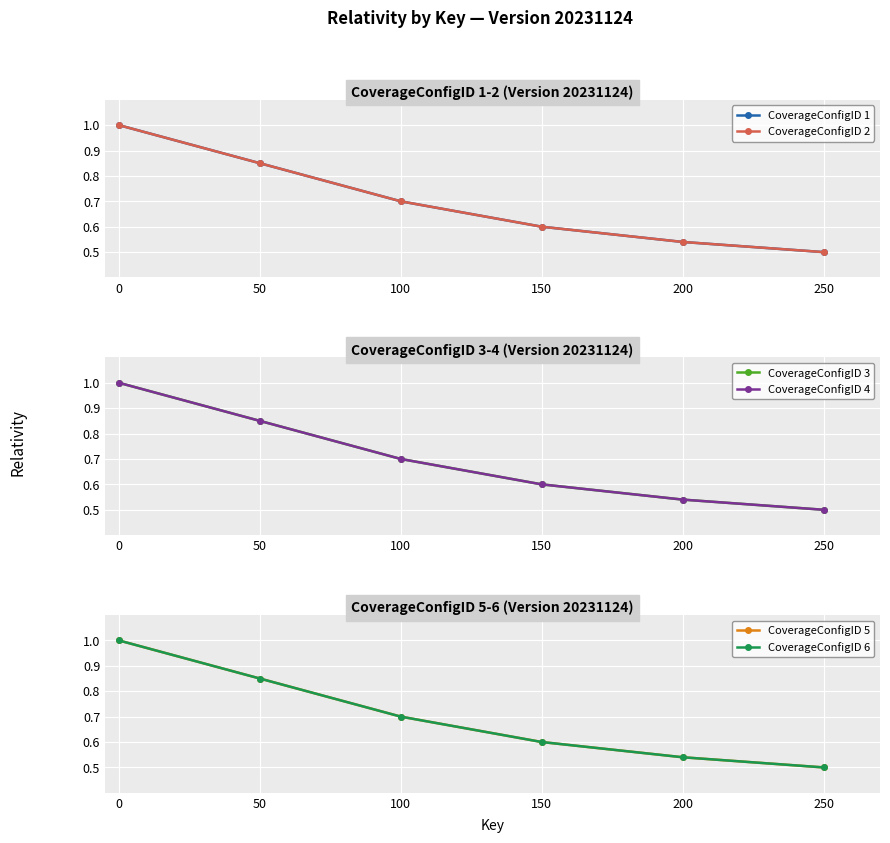

The value of CoverageConfigID 2 at 150 is 0.4. True or false?

False